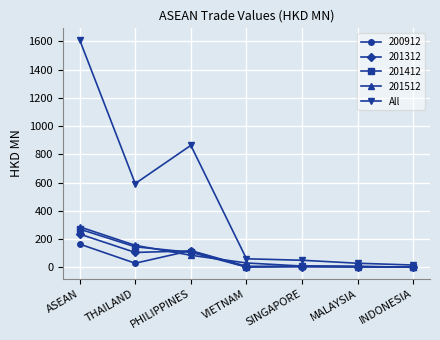

What is the total value across all series at ASEAN?

2567.9